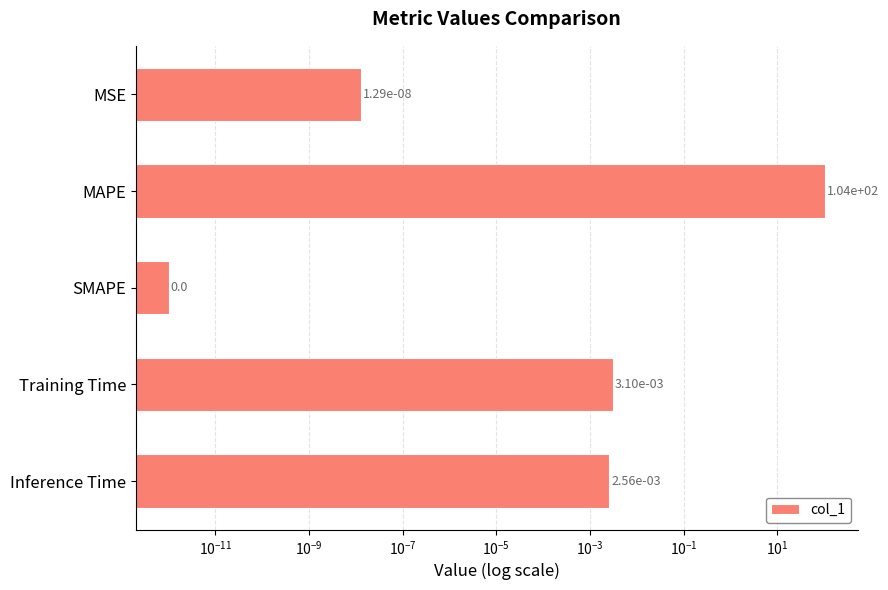

Is it true that the value at Training Time is 0.0?

False